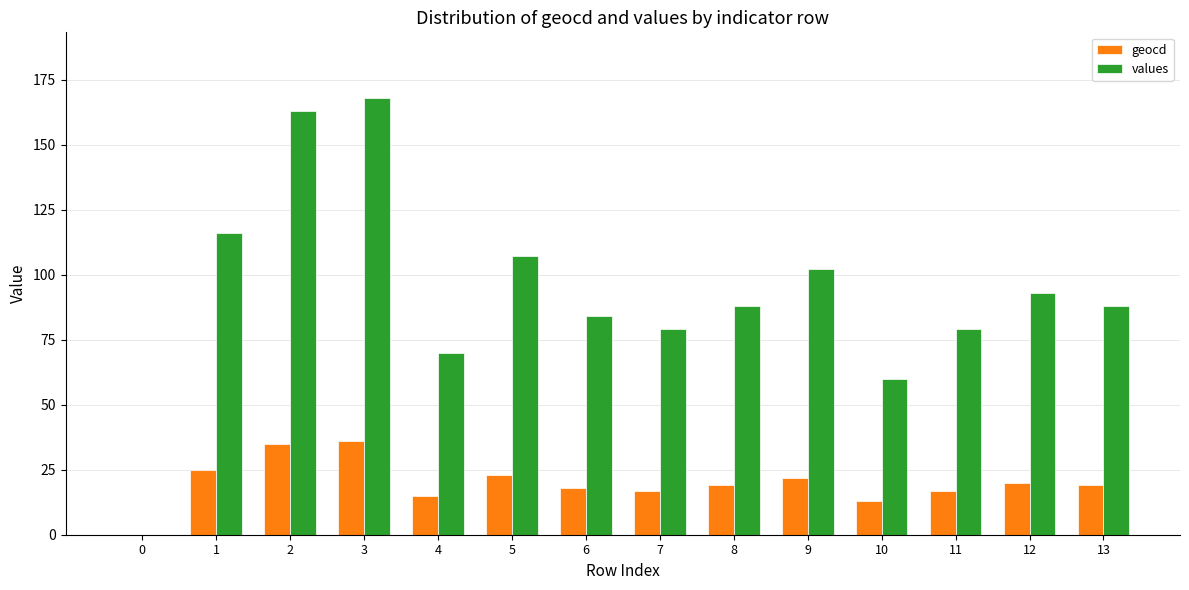

Reading left to right, extract all data points from this chart.

geocd: 0	25	35	36	15	23	18	17	19	22	13	17	20	19
values: 0	116	163	168	70	107	84	79	88	102	60	79	93	88